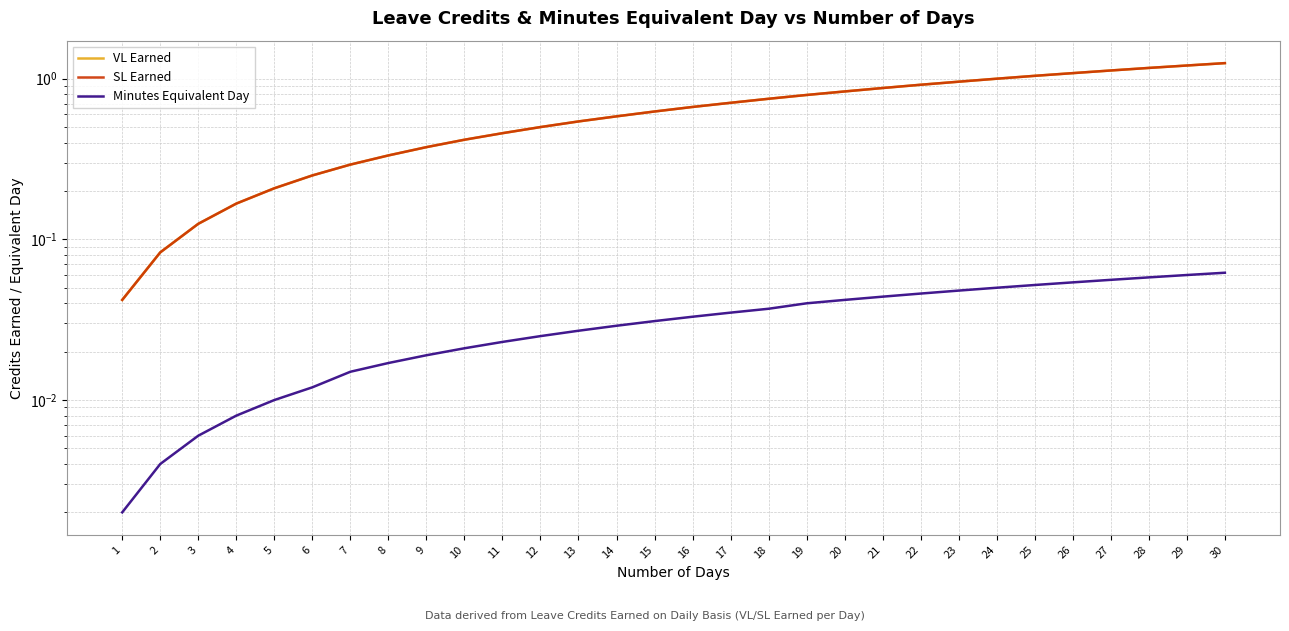

How many lines are shown in the chart?

3